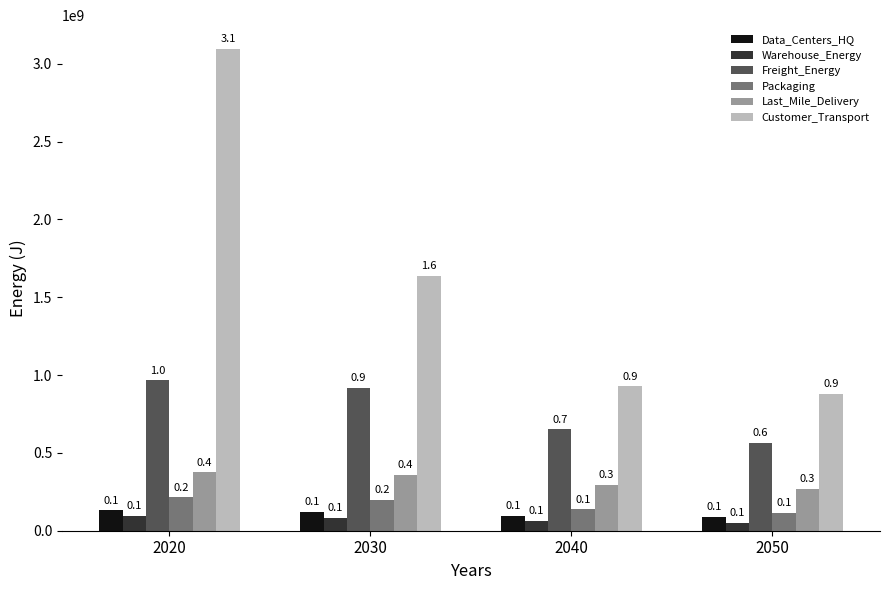

Which category has the lowest value across all series?

2050